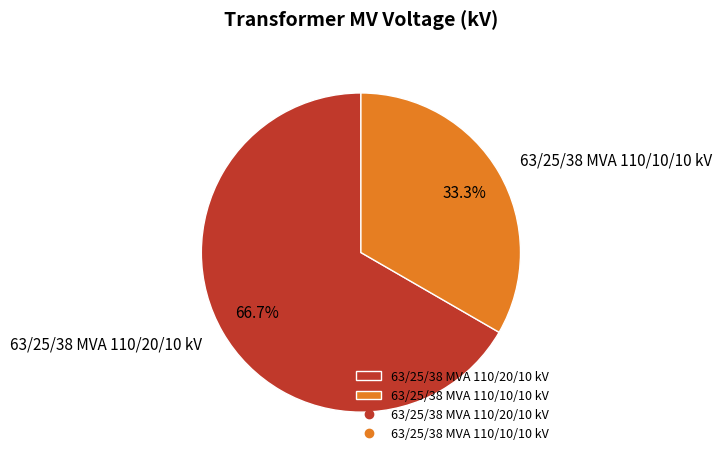

How much of the chart is everything except 63/25/38 MVA 110/10/10 kV?

66.7%